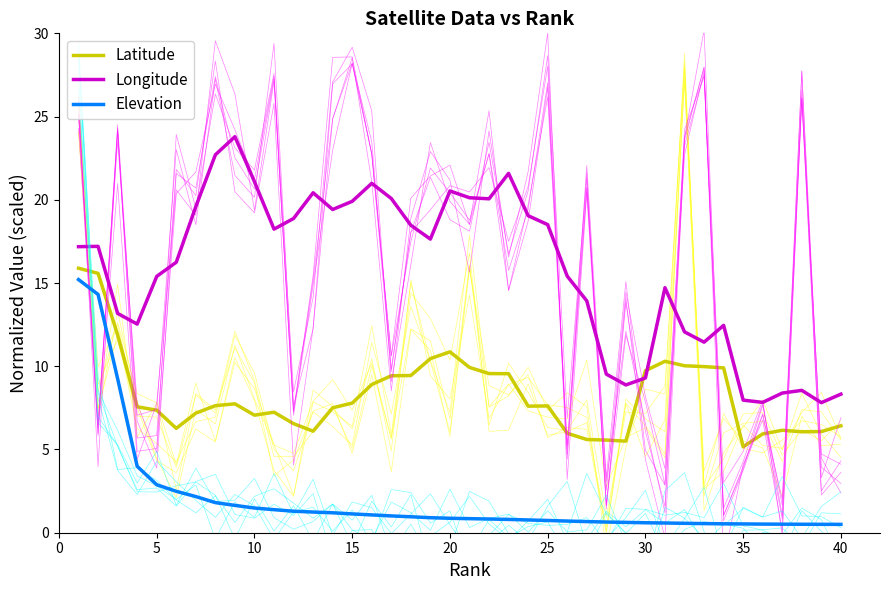

True or false: Elevation and Longitude cross at least once.

False